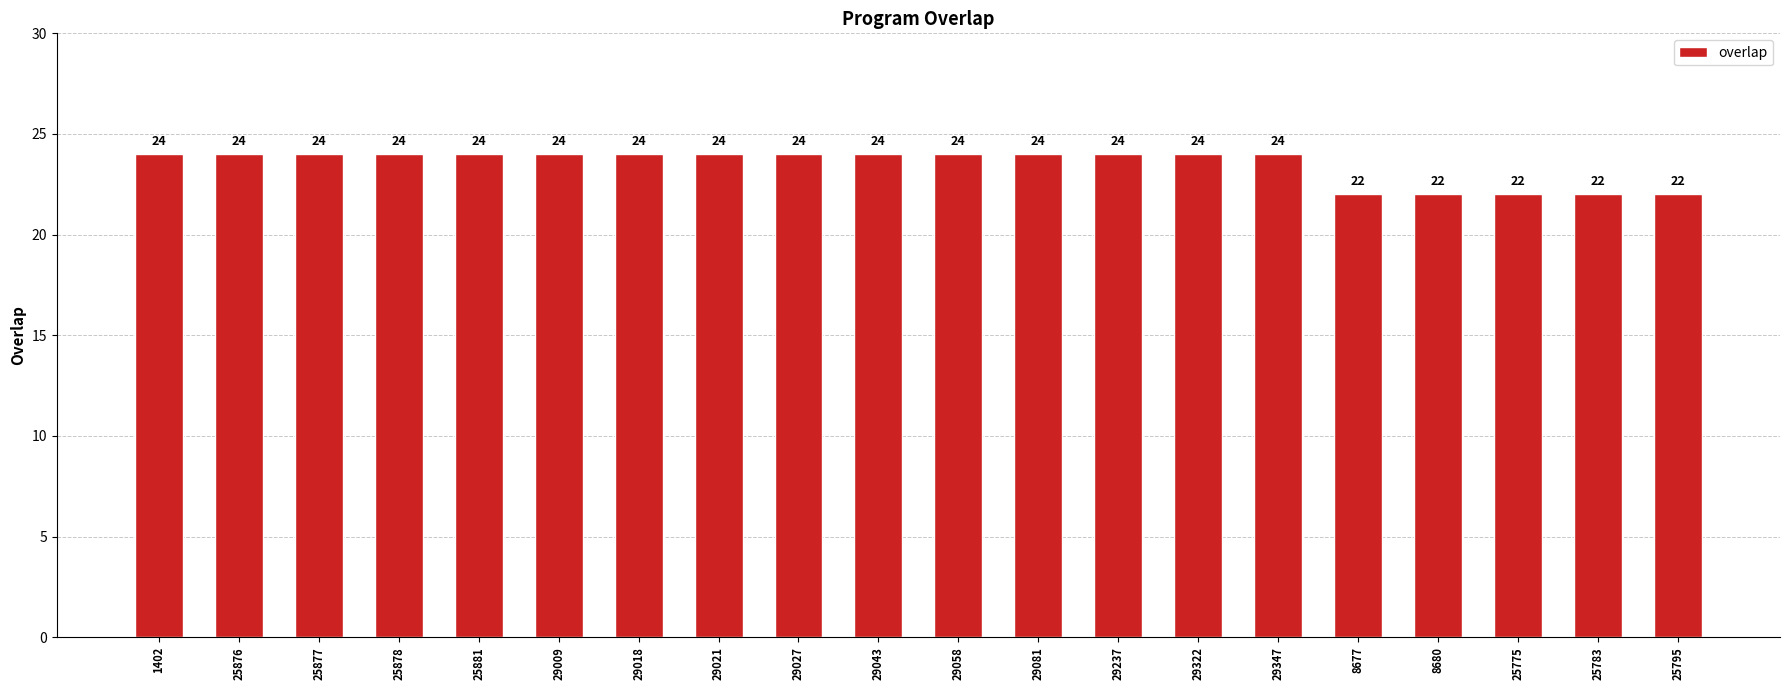

What is the difference between the values at 25775 and 29081?

2